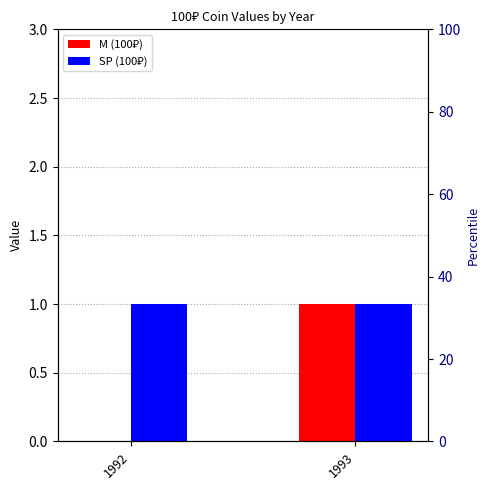

What are all the series names shown in the legend?

M (100₽), SP (100₽)